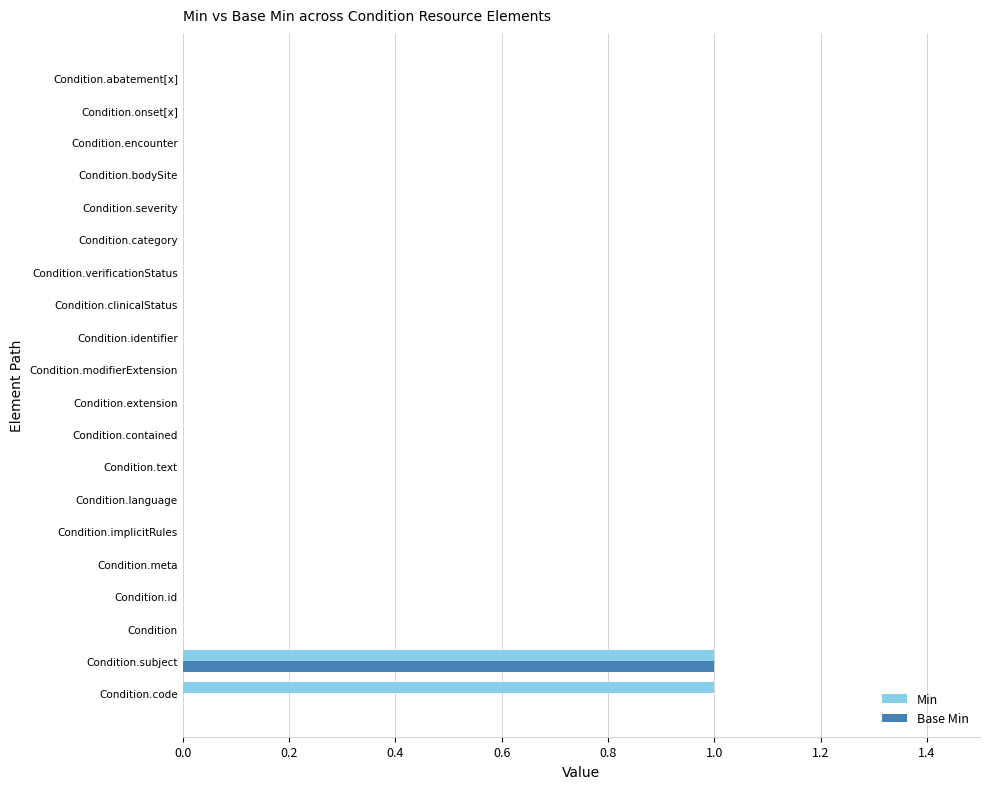

The Min series shows 0 at Condition.verificationStatus. True or false?

True